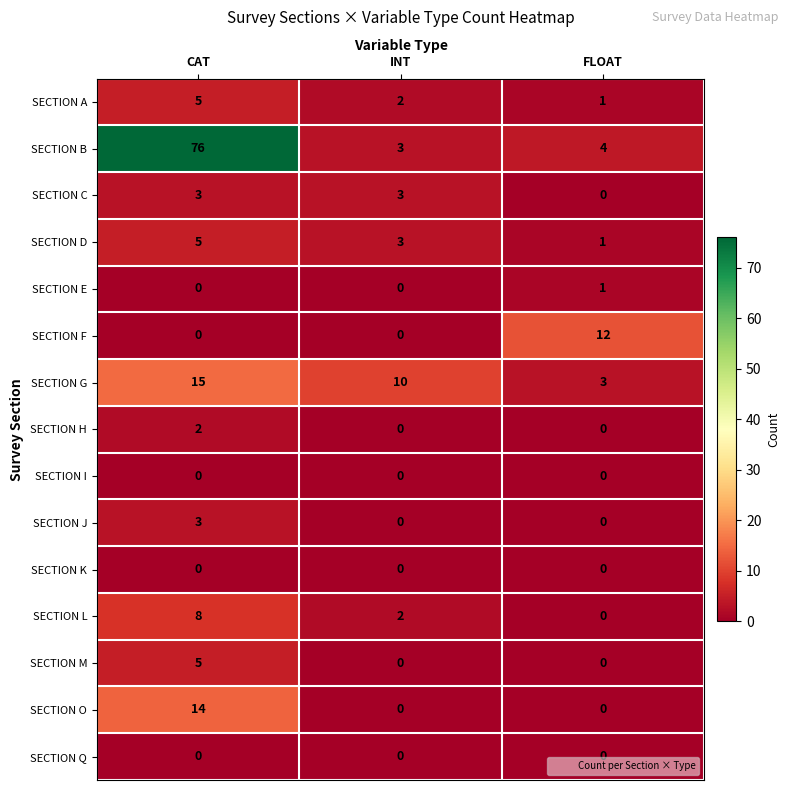

Between CAT and FLOAT, which series saw the biggest shift?

SECTION B